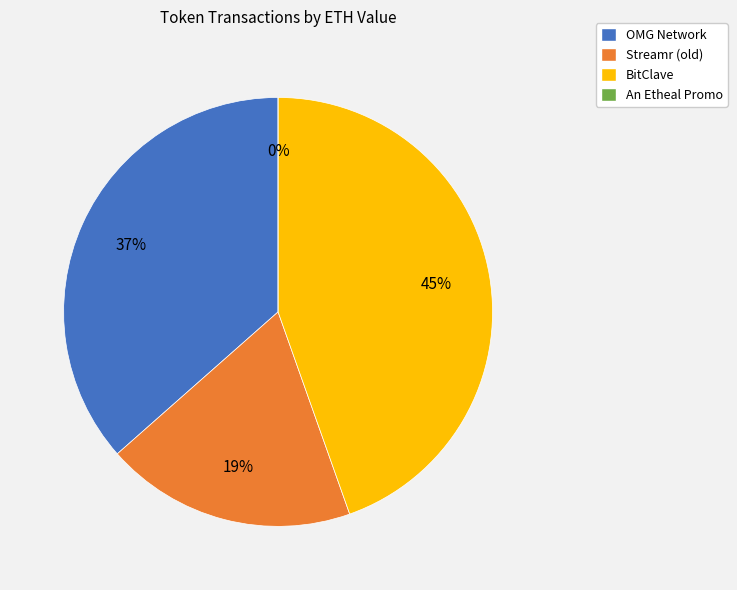

Combined, what portion of the pie is An Etheal Promo and BitClave?

44.6%